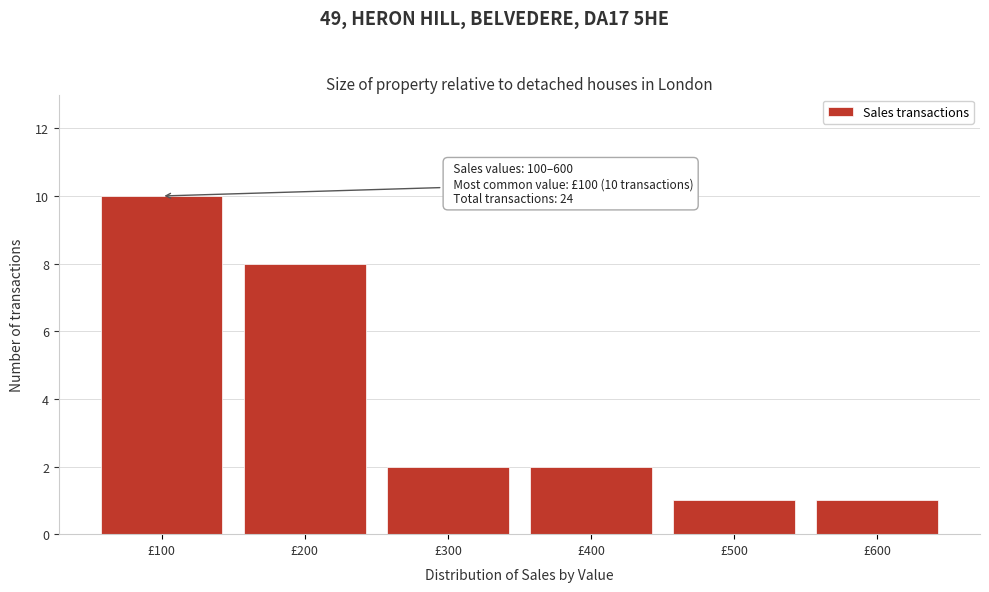

Which range on the x-axis has the tallest bar?

50 to 150